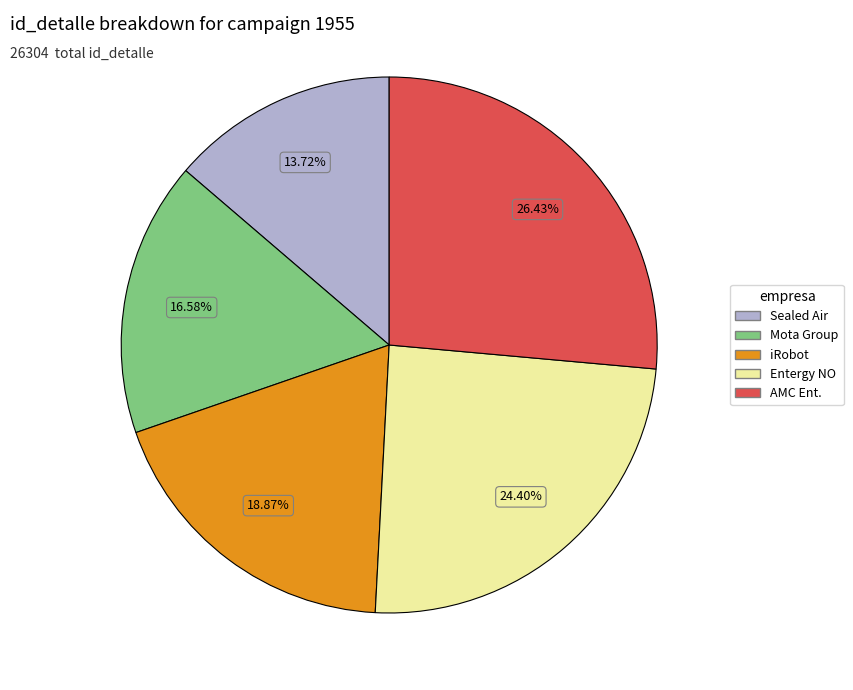

Is there any slice that represents more than half of the pie?

No